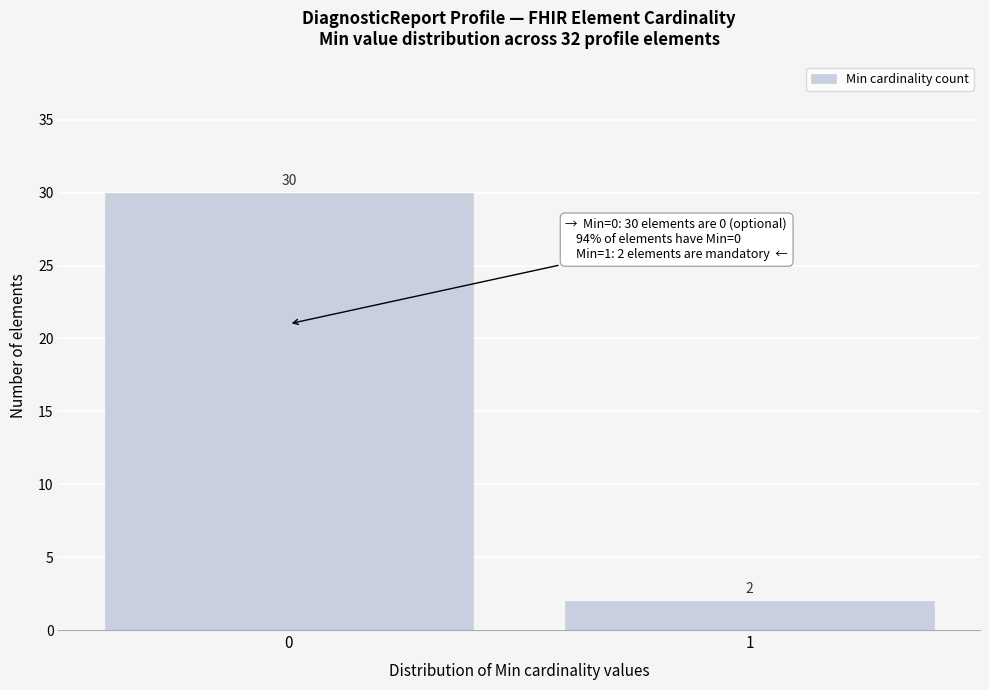

Reading left to right, extract all data points from this chart.

30	2